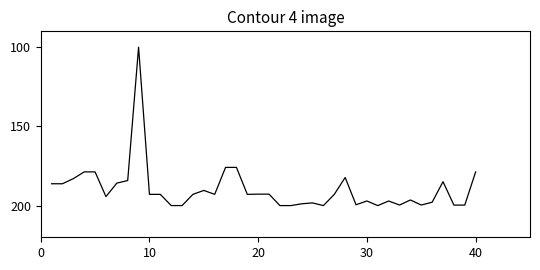

What is the smallest value displayed?

100.0